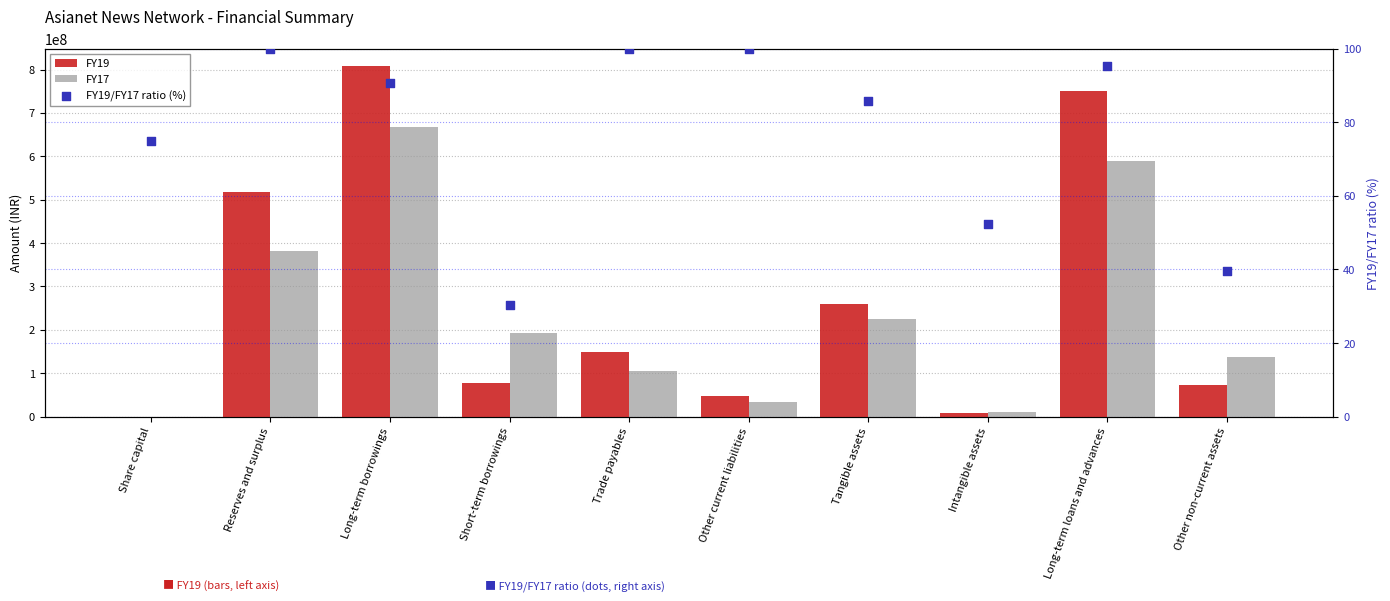

What is the total value across all series at Long-term borrowings?

1475443681.7